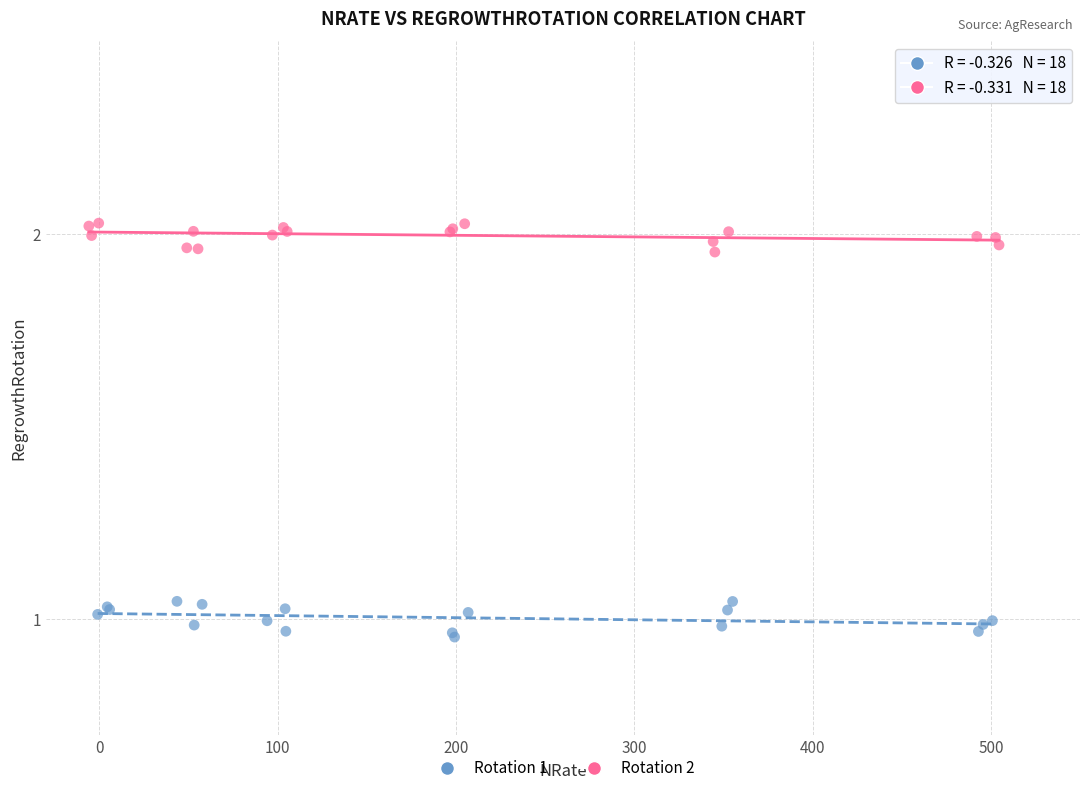

Which series contains the highest Y value?

Rotation 2